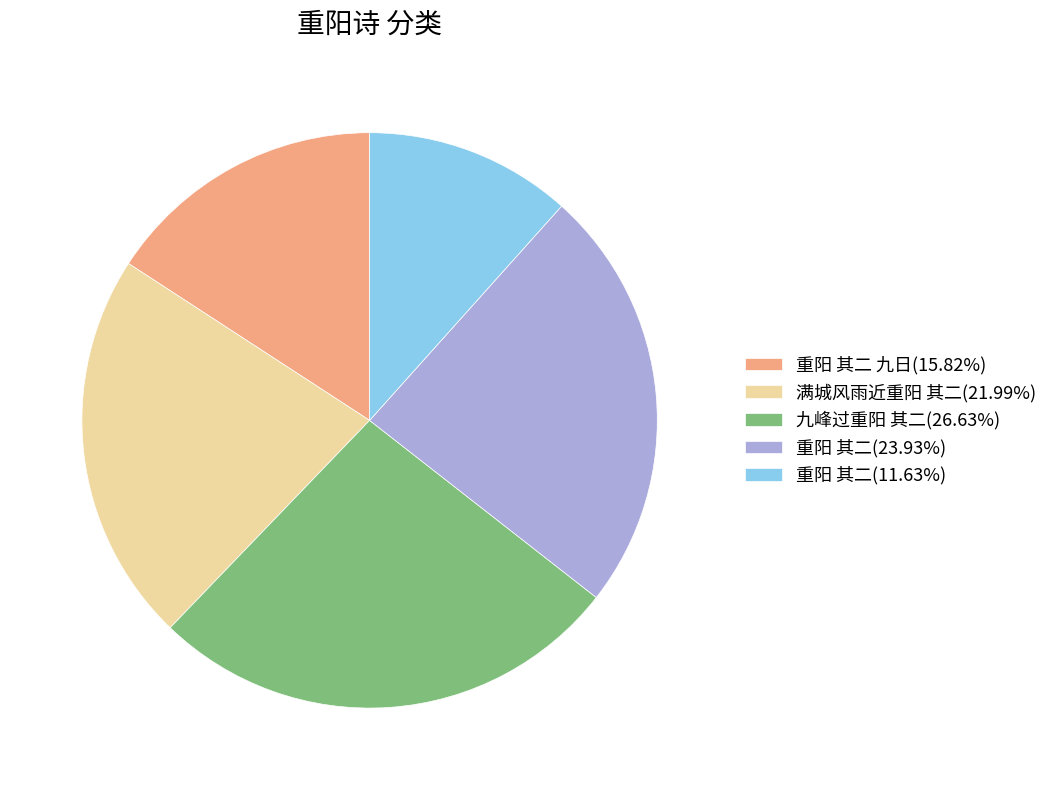

How many segments does this pie chart have?

5